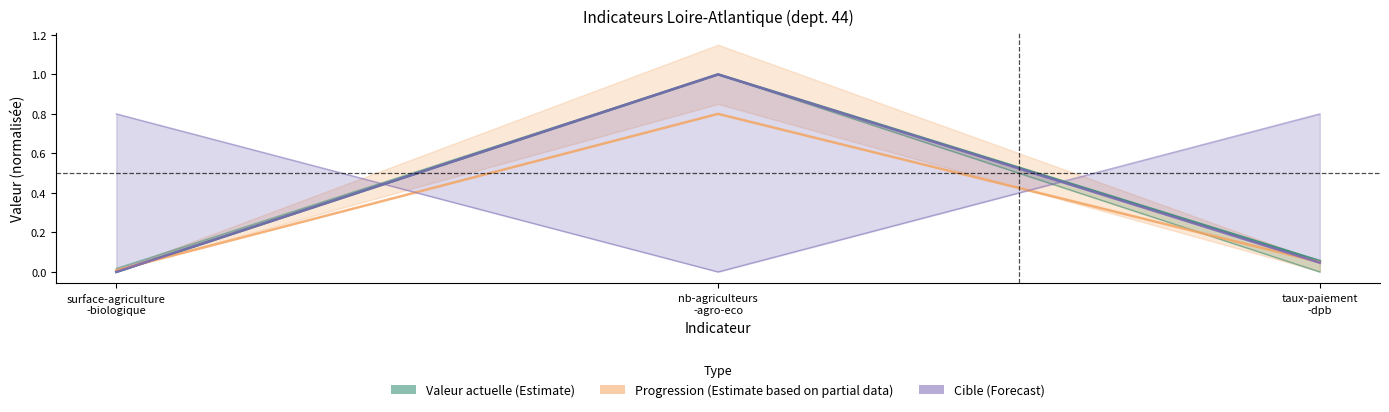

What are all the series names shown in the legend?

Valeur actuelle (Estimate), Progression (Estimate based on partial data), Cible (Forecast)